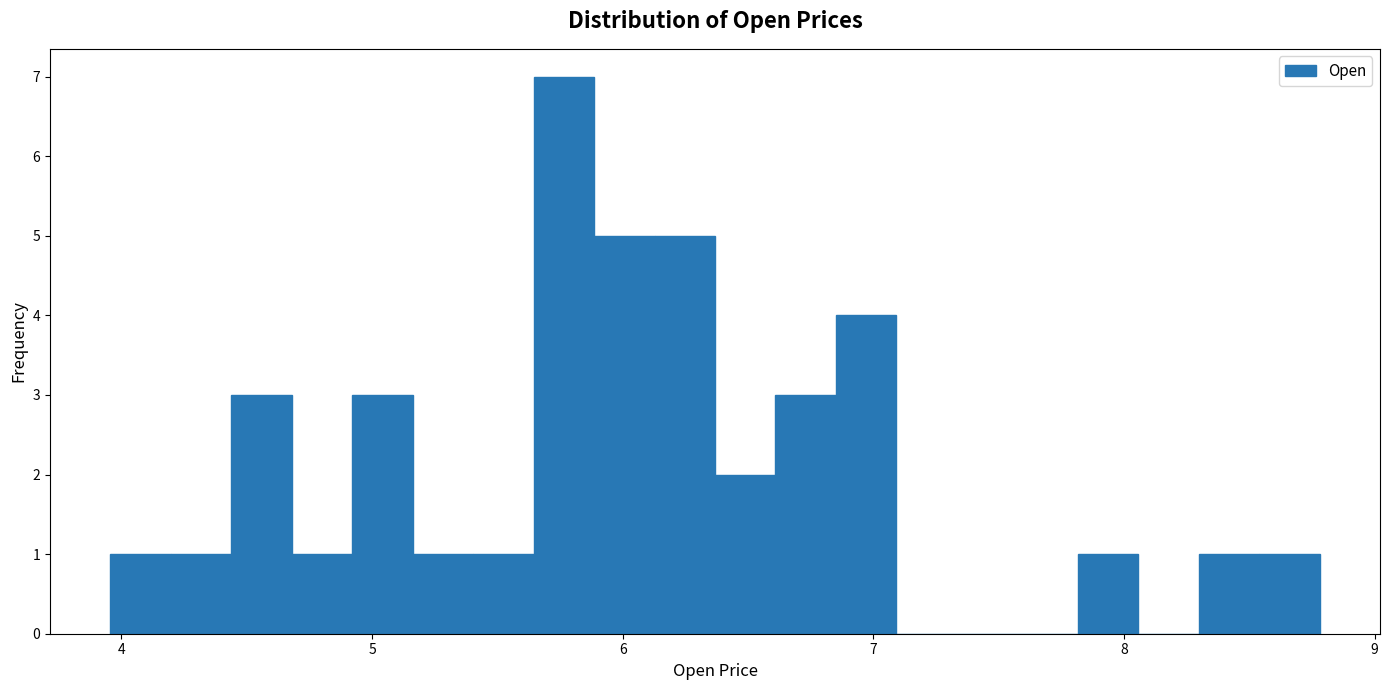

Around what value on the x-axis is the tallest bar? Give the approximate position of its centre, as read against the axis.

5.8